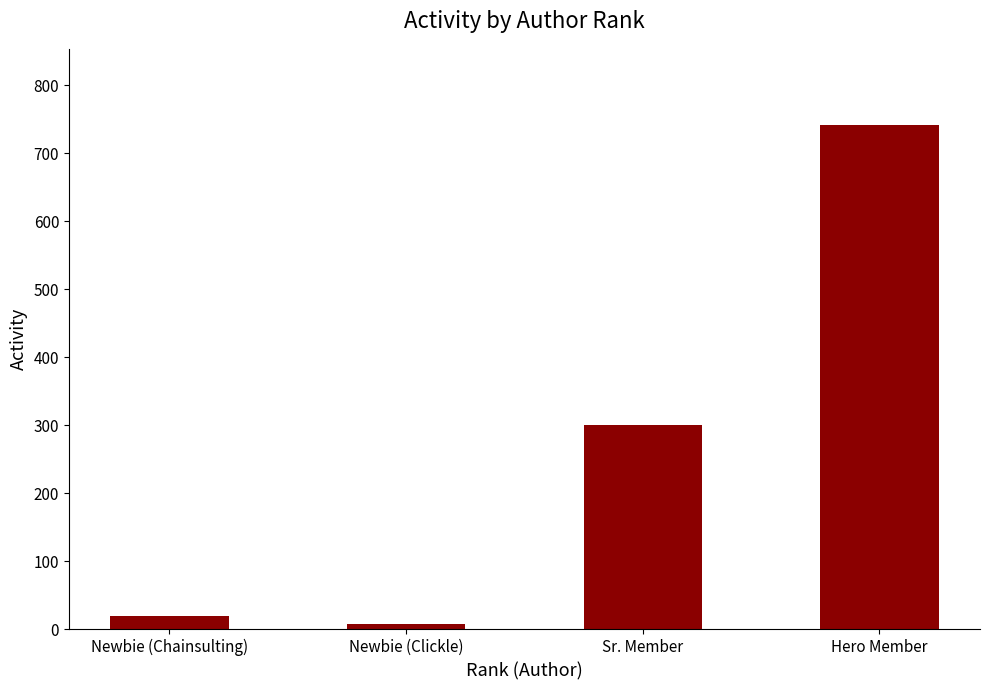

Reading left to right, what are all the values shown in this chart?

20	8	301	742